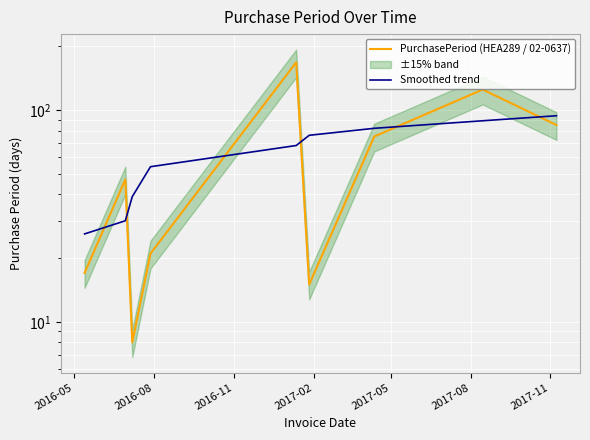

What is the label of the 1st point from the left?

2016-05